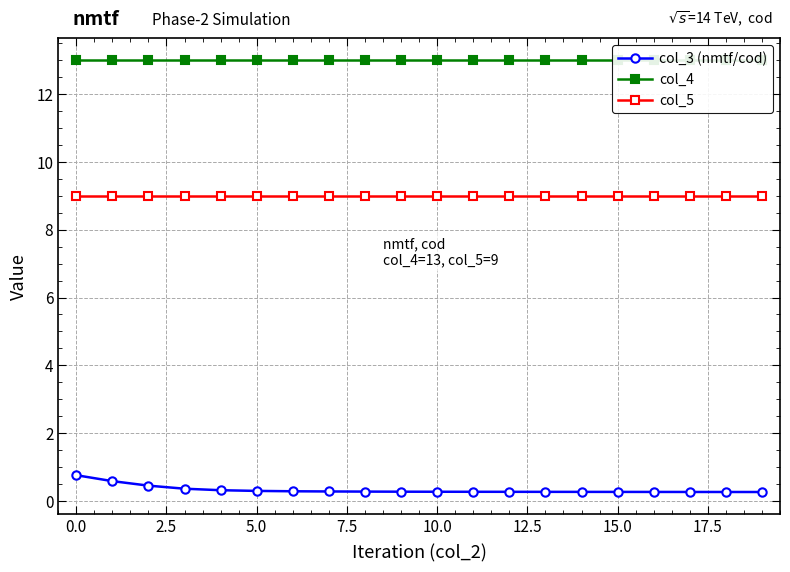

Reading left to right, extract all data points from this chart.

col_3 (nmtf/cod): 0.8	0.6	0.5	0.4	0.3	0.3	0.3	0.3	0.3	0.3	0.3	0.3	0.3	0.3	0.3	0.3	0.3	0.3	0.3	0.3
col_4: 13.0	13.0	13.0	13.0	13.0	13.0	13.0	13.0	13.0	13.0	13.0	13.0	13.0	13.0	13.0	13.0	13.0	13.0	13.0	13.0
col_5: 9.0	9.0	9.0	9.0	9.0	9.0	9.0	9.0	9.0	9.0	9.0	9.0	9.0	9.0	9.0	9.0	9.0	9.0	9.0	9.0